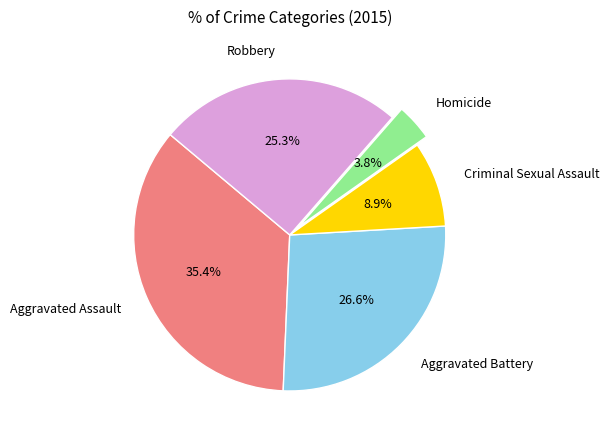

To the nearest percent, what is the difference between the largest and smallest slice percentages?

32%